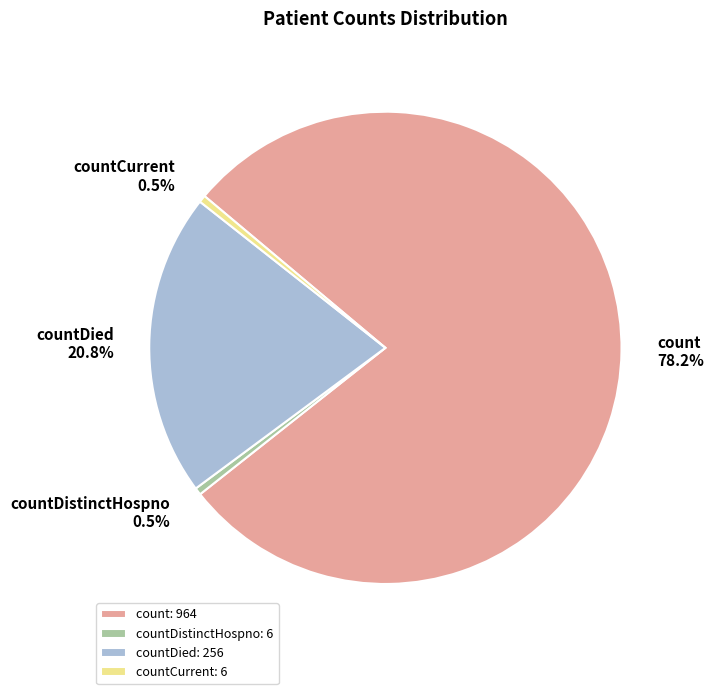

Which category has the biggest portion of the pie?

count